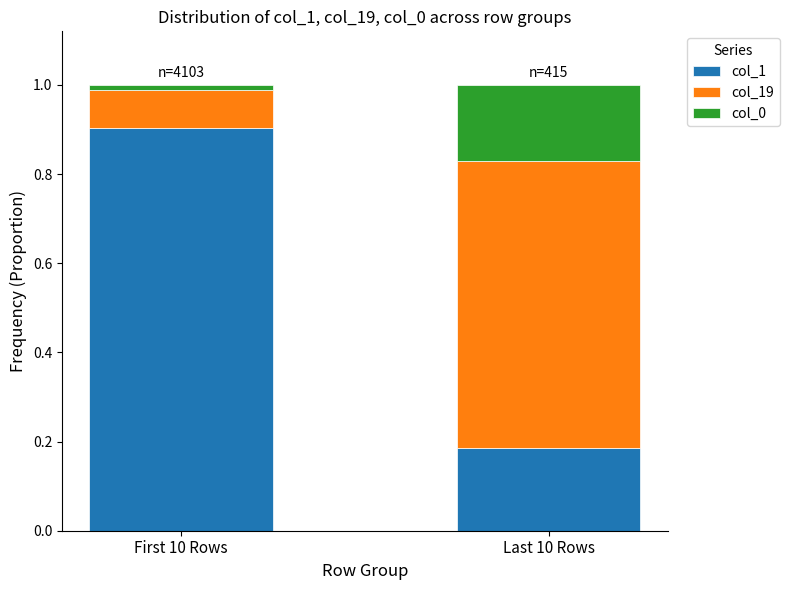

How many bars are there in total?

2